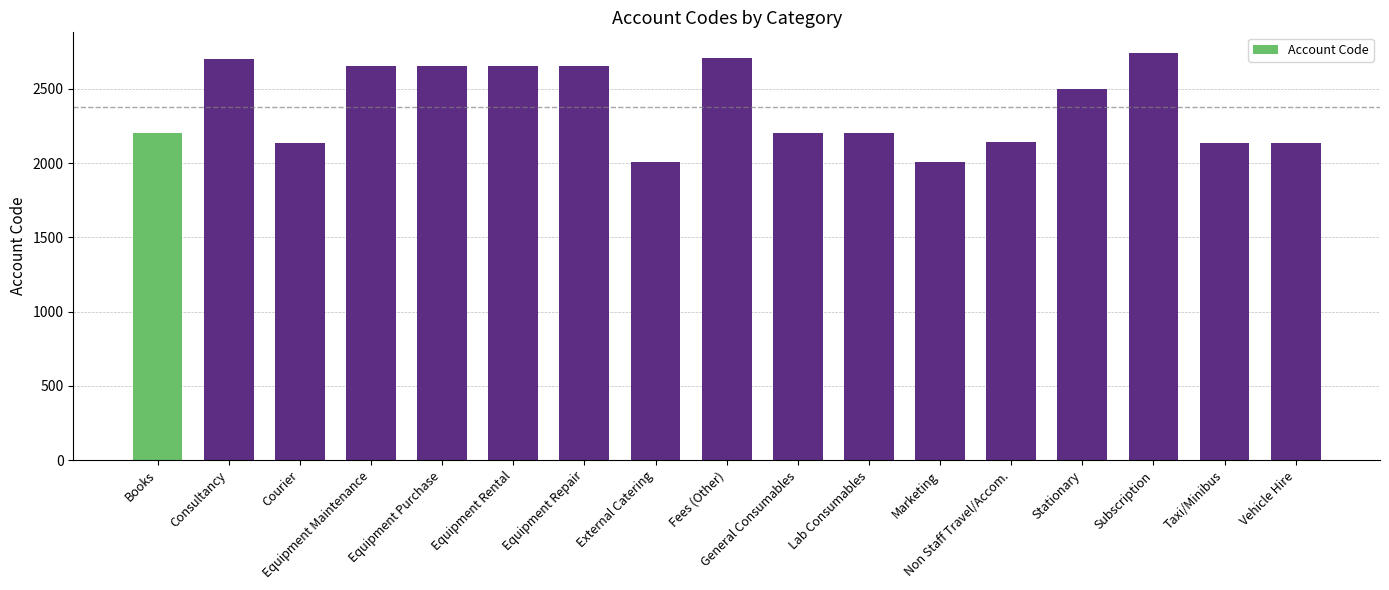

What is the value of the 9th bar from the left?

2706